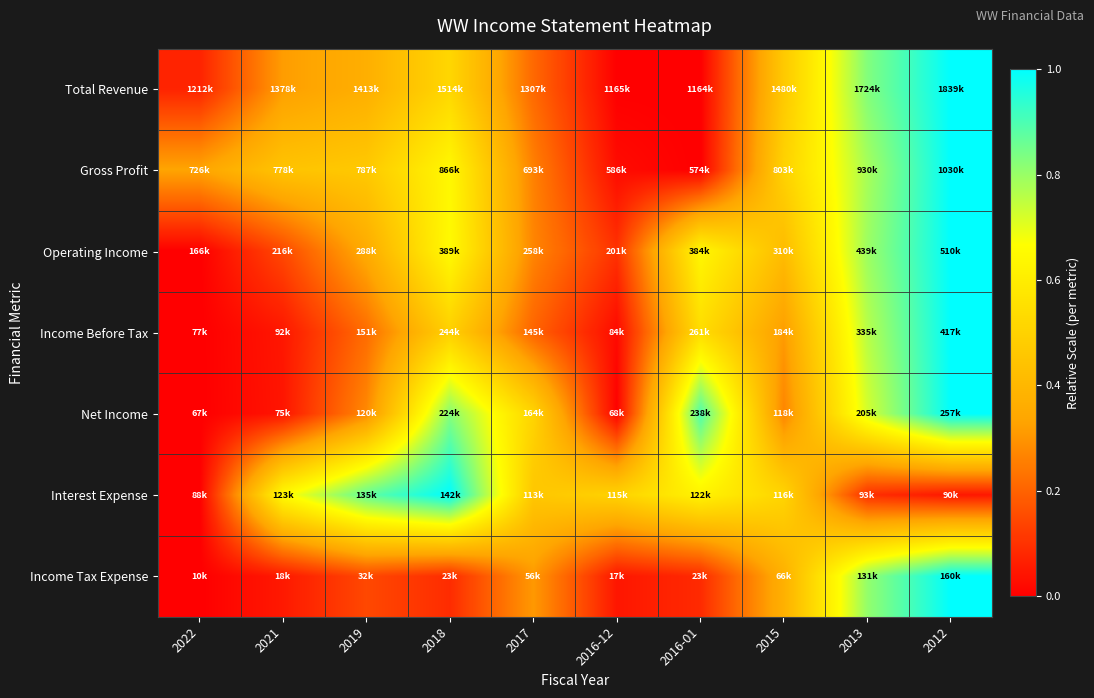

At which category is the sum across all series the highest?

2012